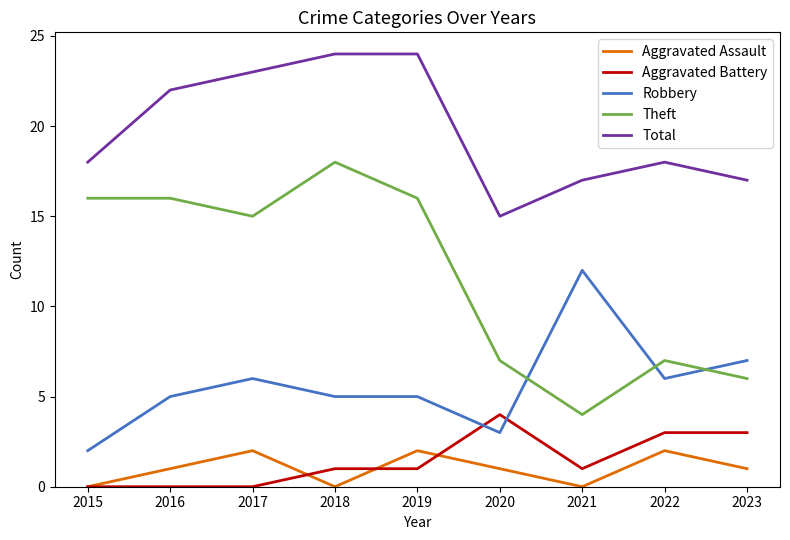

At which label is Robbery closest to 7?

2023